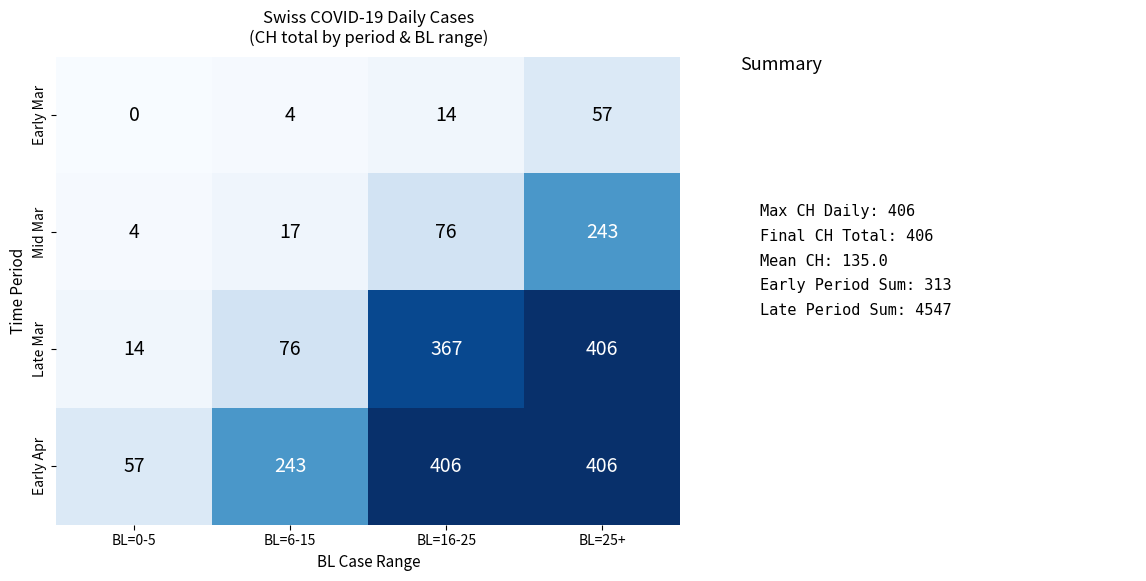

What is the difference between the highest and lowest values at BL=25+?

349